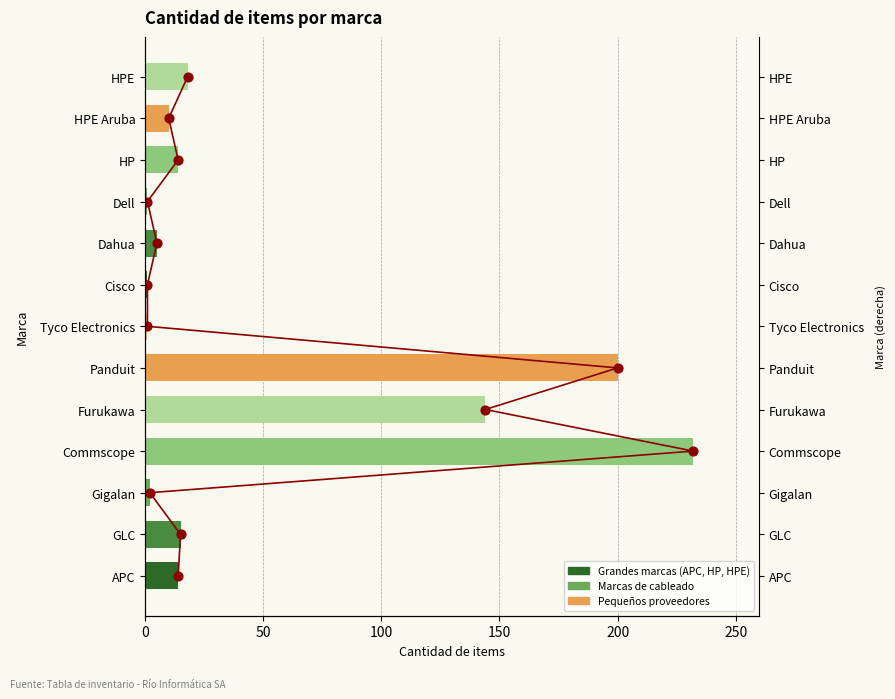

What is the ratio of the value at Commscope to the value at Dell?

232.0